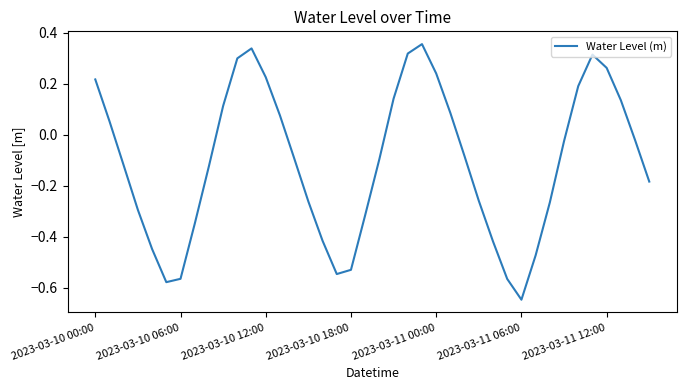

What is the difference between the maximum and minimum values?

1.0